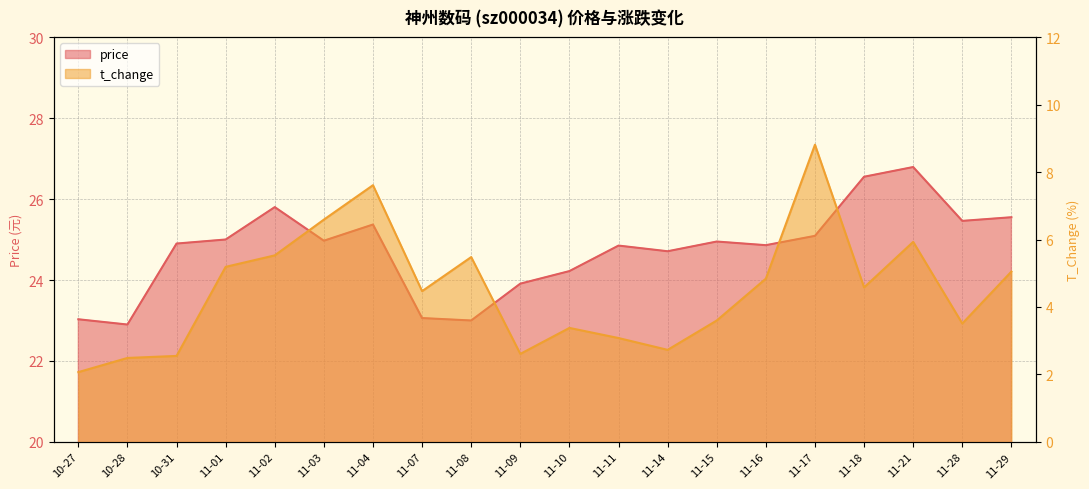

At which category is the sum across all series the highest?

11-17